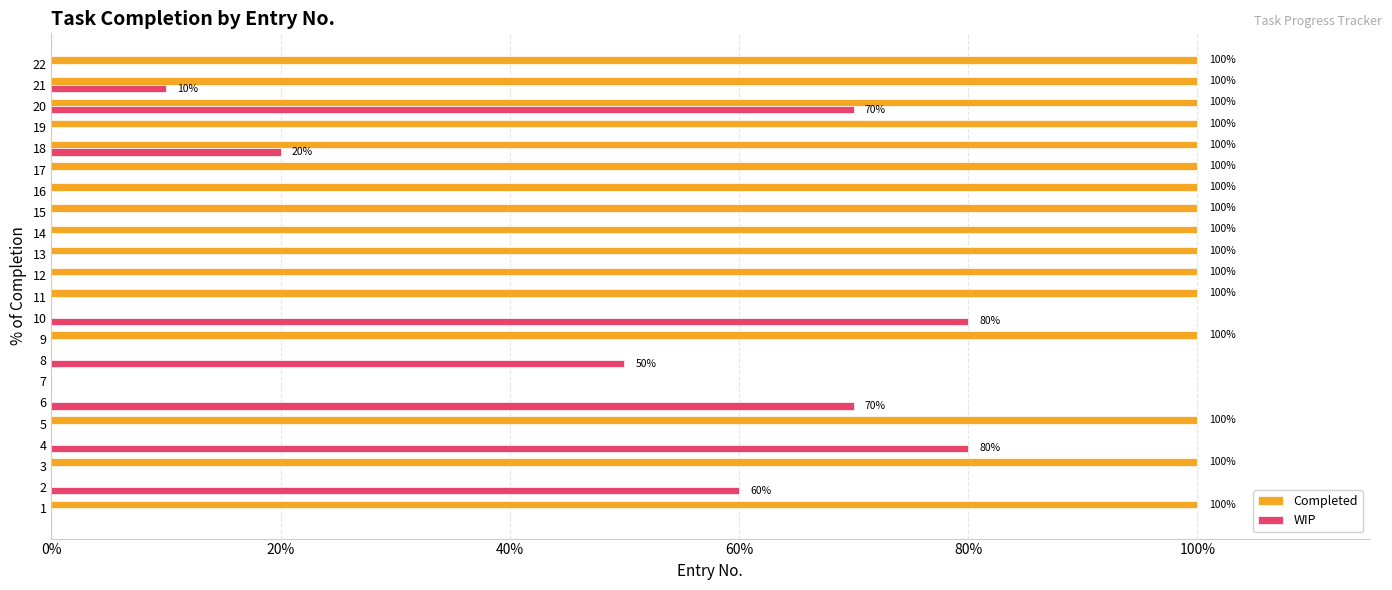

What is the difference between the maximum and minimum values in the Completed series?

1.0